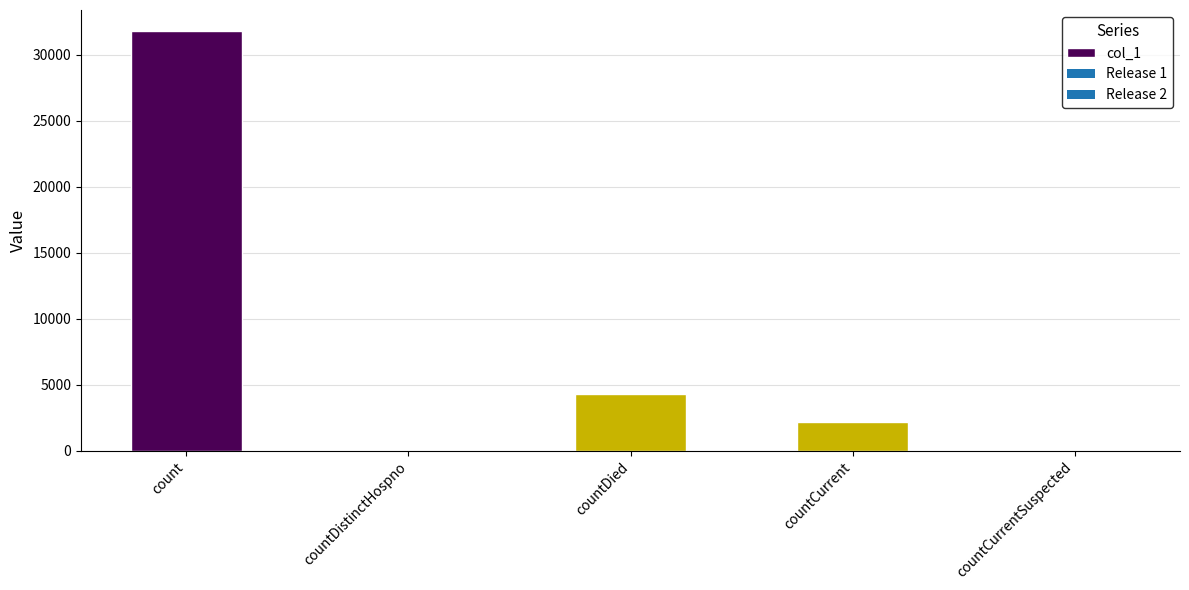

What is the change in value from count to countDistinctHospno?

-31813